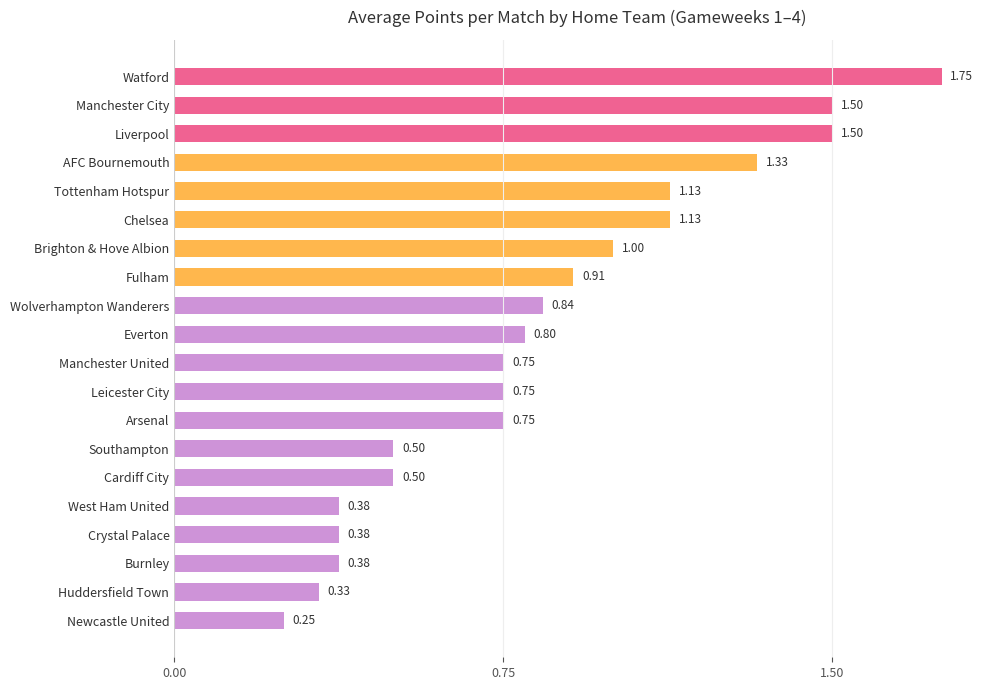

What is the label of the 14th bar from the top?

Southampton